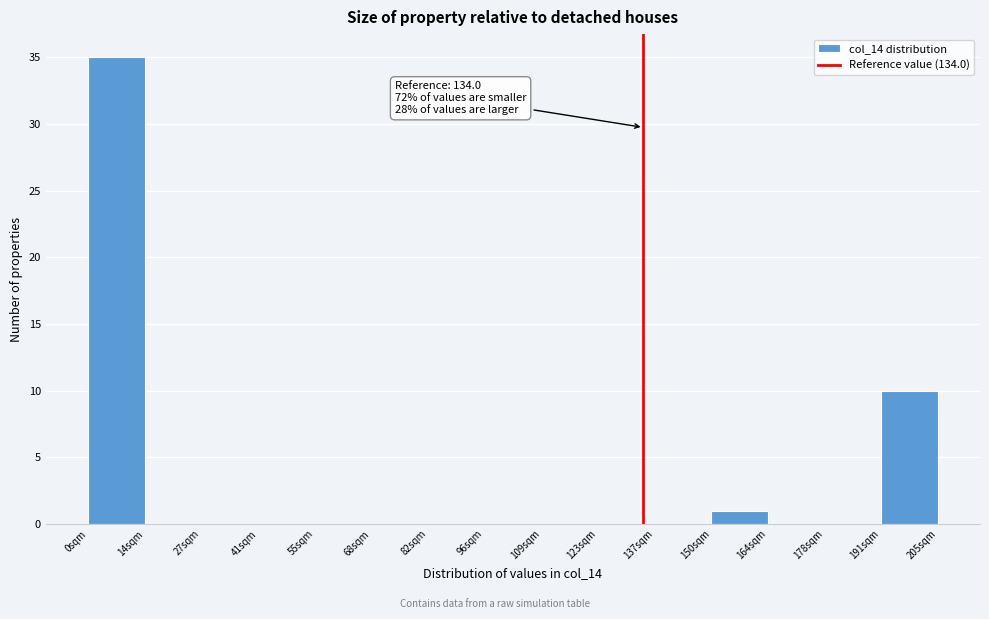

Which range on the x-axis has the tallest bar?

0 to 14